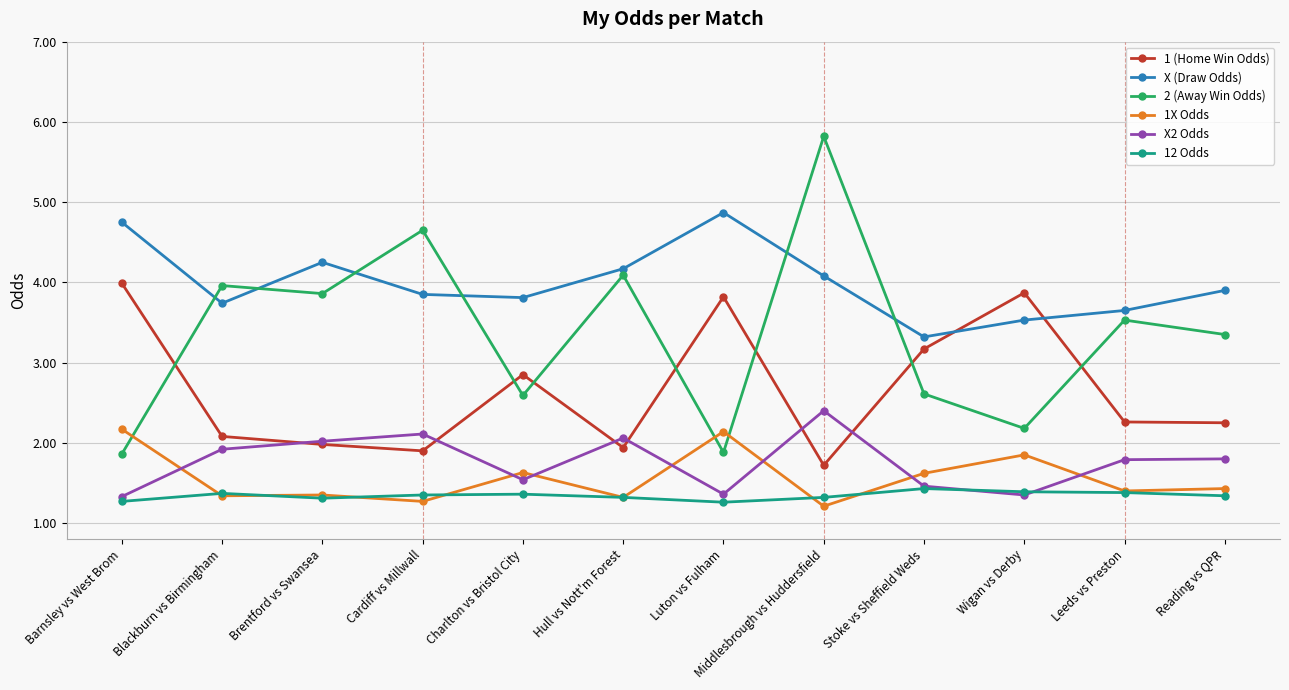

What is the label of the 8th point from the left?

Middlesbrough vs Huddersfield